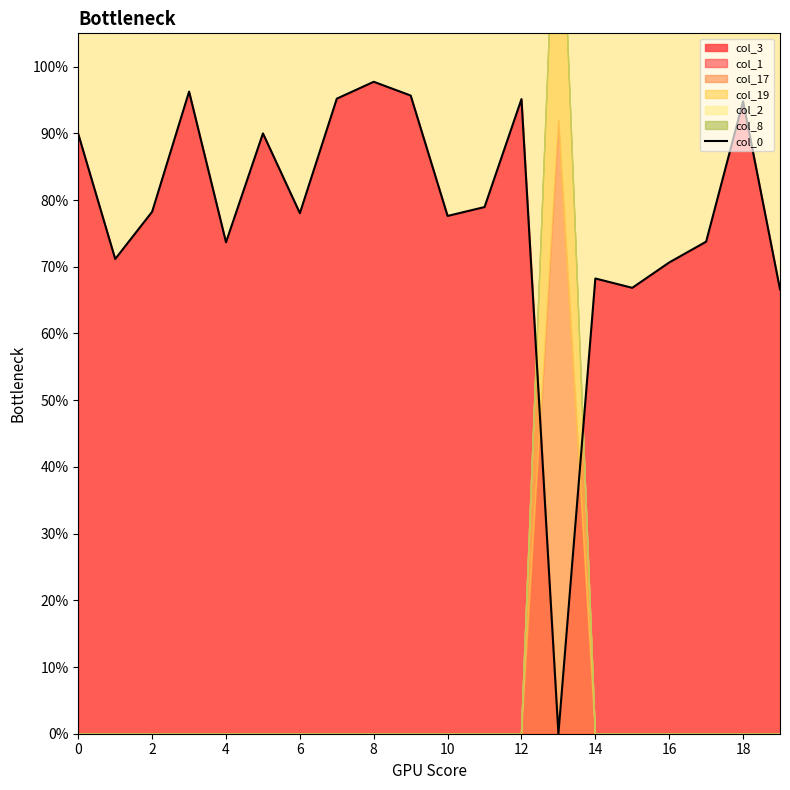

The col_0 series shows 68.2 at 14. True or false?

True